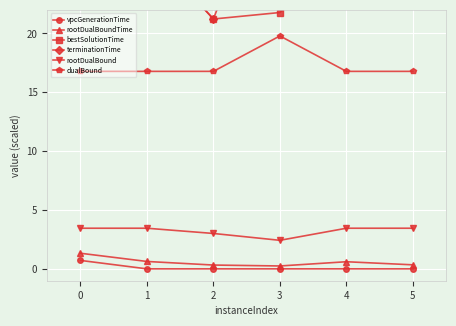

What is the total value across all series at 5?

77.2